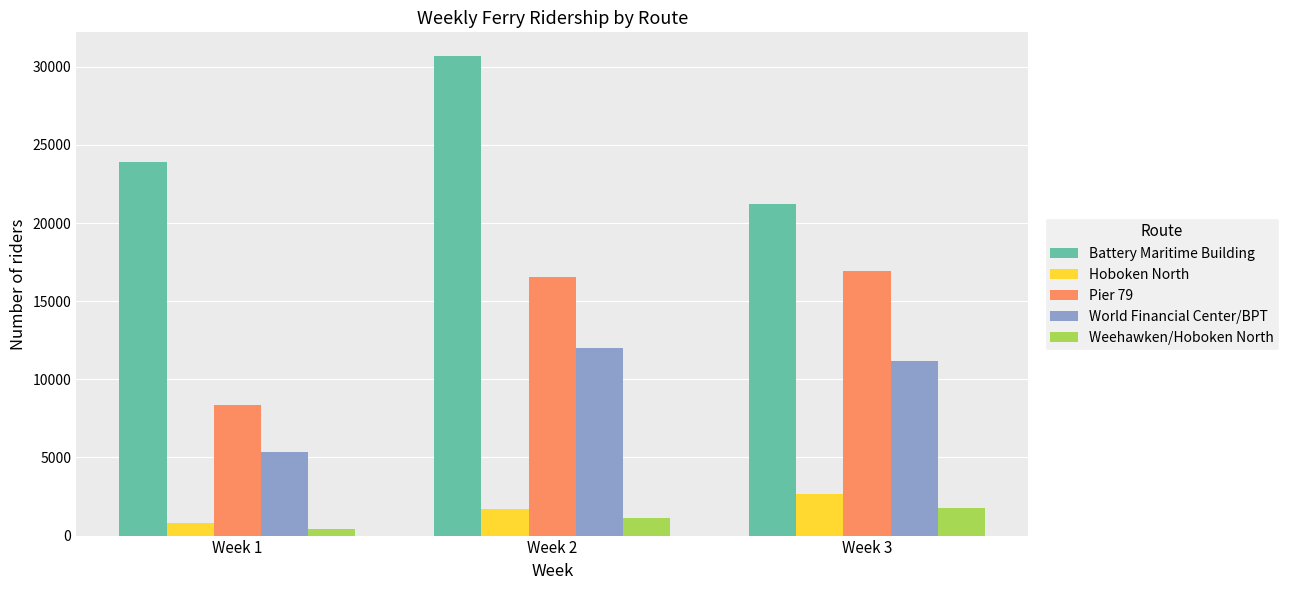

Does the chart contain stacked bars?

No